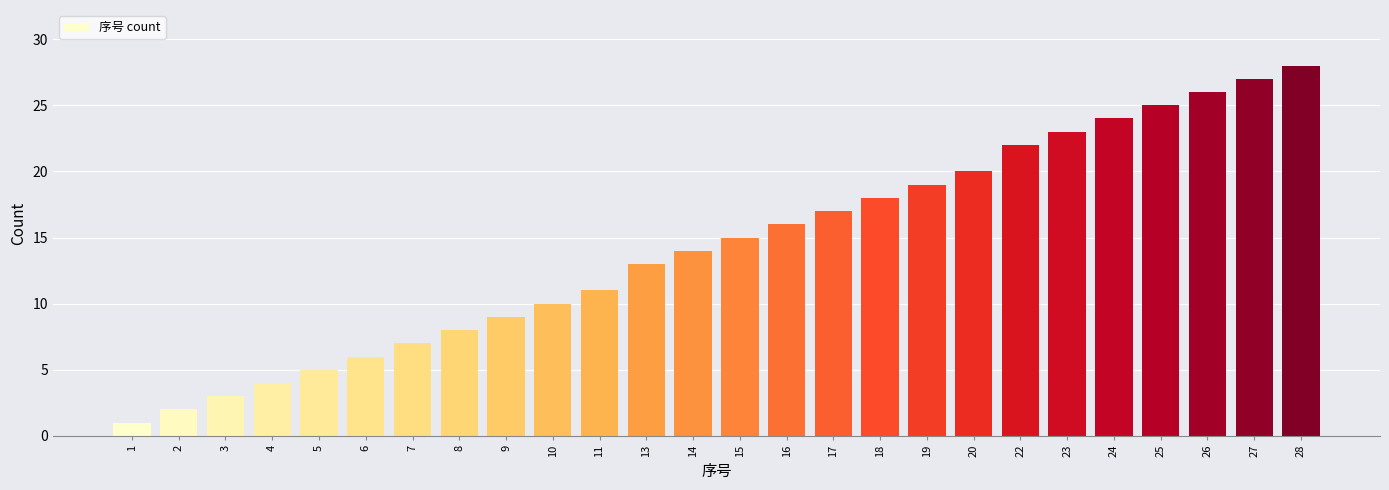

Reading left to right, what are all the values shown in this chart?

1	2	3	4	5	6	7	8	9	10	11	13	14	15	16	17	18	19	20	22	23	24	25	26	27	28